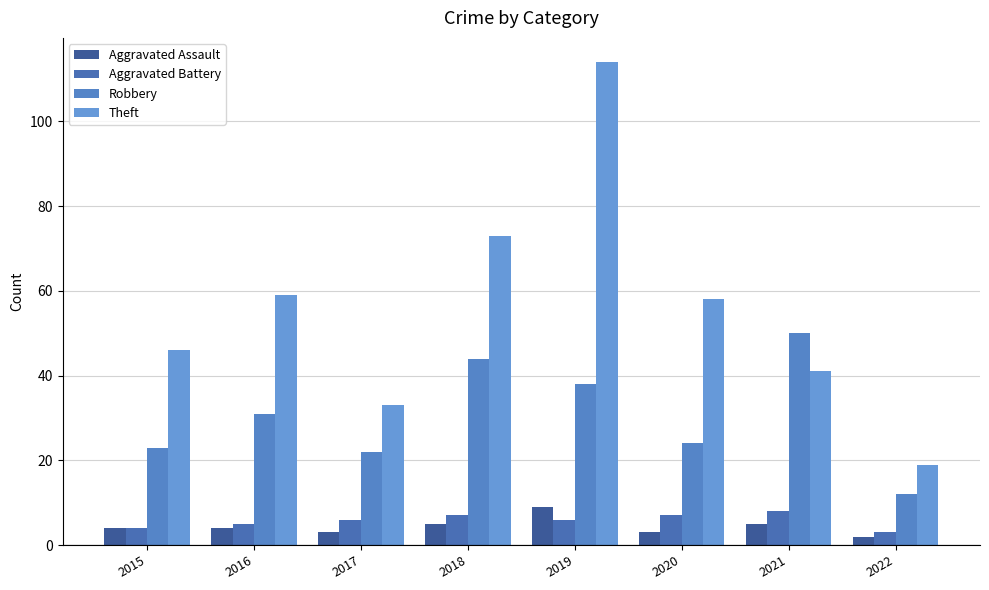

Which category has the highest value across all series?

2019